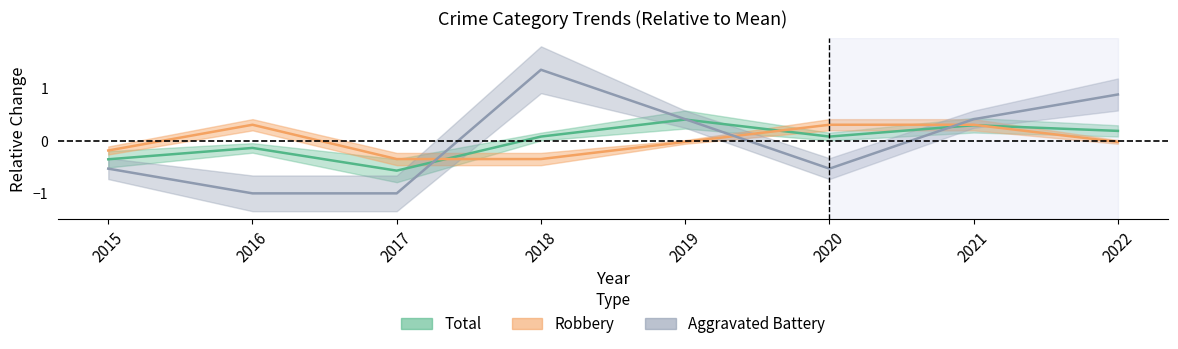

Rank the categories by Total value from lowest to highest.

2017, 2015, 2016, 2018, 2020, 2022, 2021, 2019